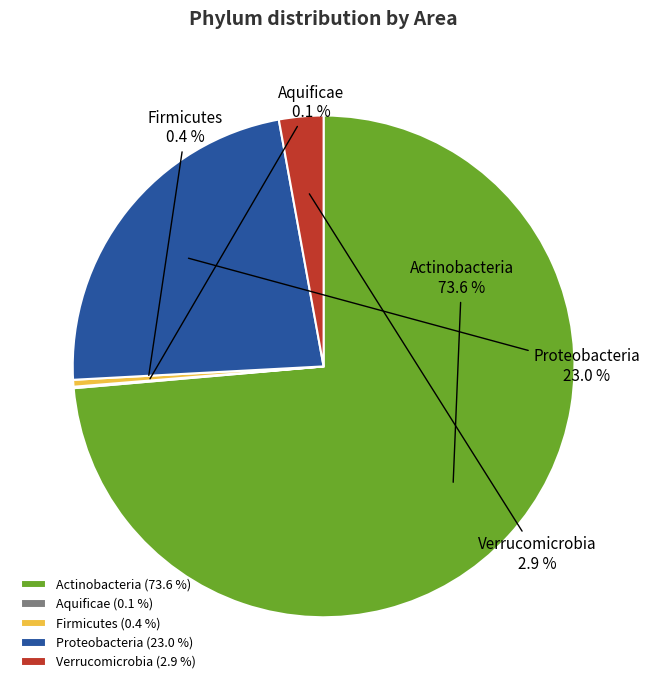

Between Proteobacteria and Firmicutes, which is larger?

Proteobacteria